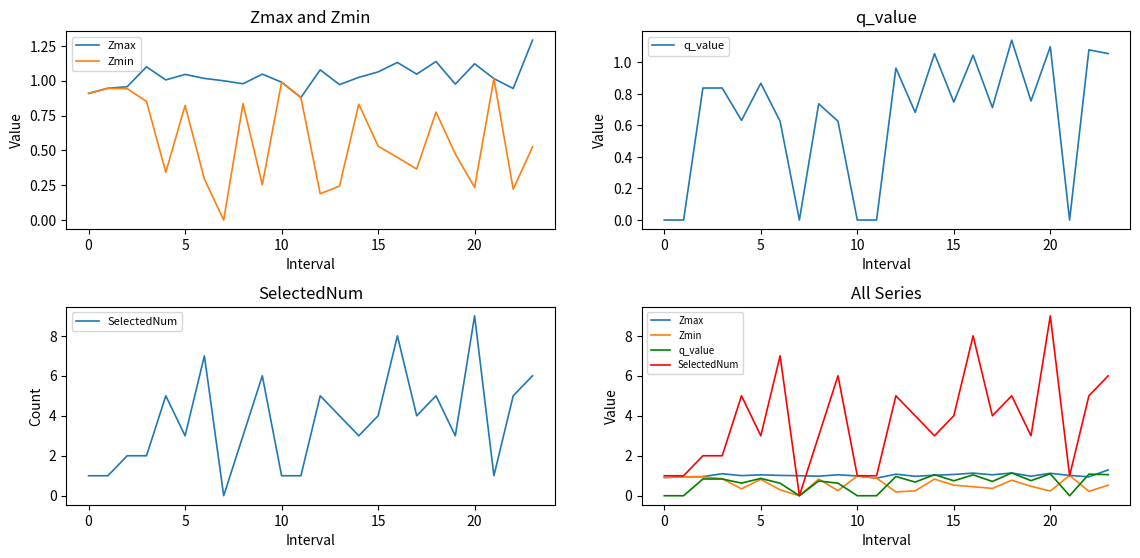

Which has a higher value, 15 or 18?

18